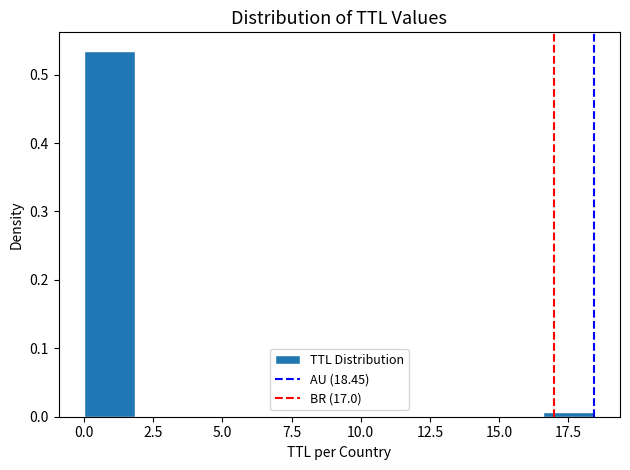

Read against the x-axis, roughly where is the centre of the tallest bar?

1.0